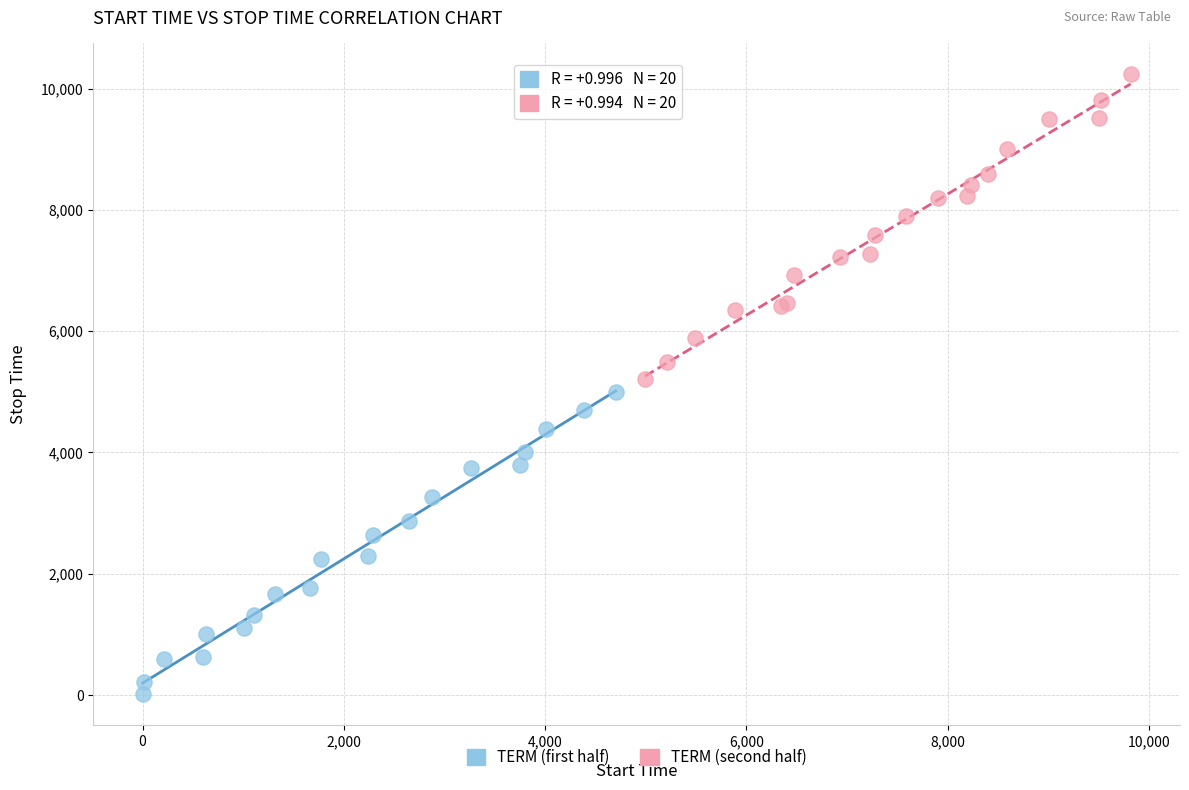

Which series has the widest spread of Y values?

TERM (second half)